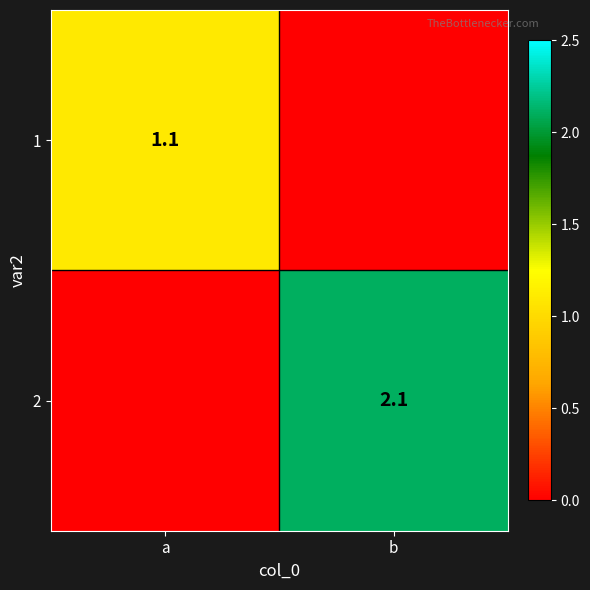

What is the spread (max minus min) of values at a?

1.1